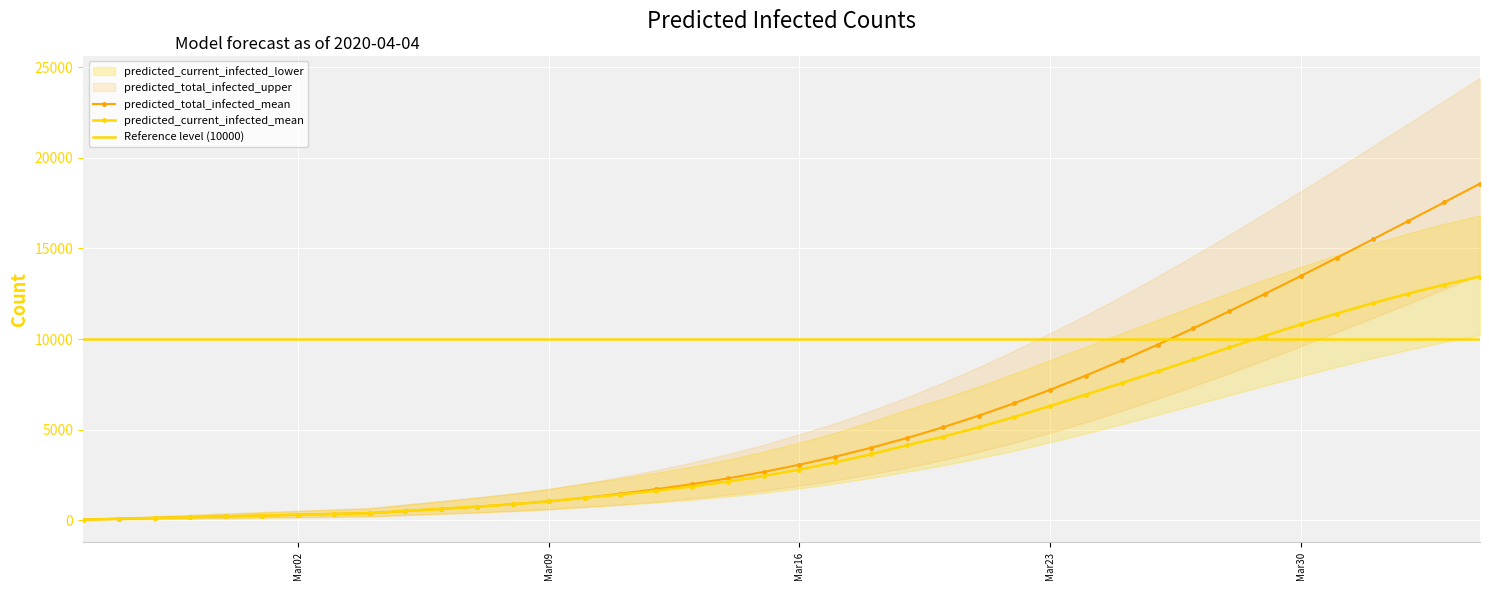

Is this an area chart (filled region under the line)?

No